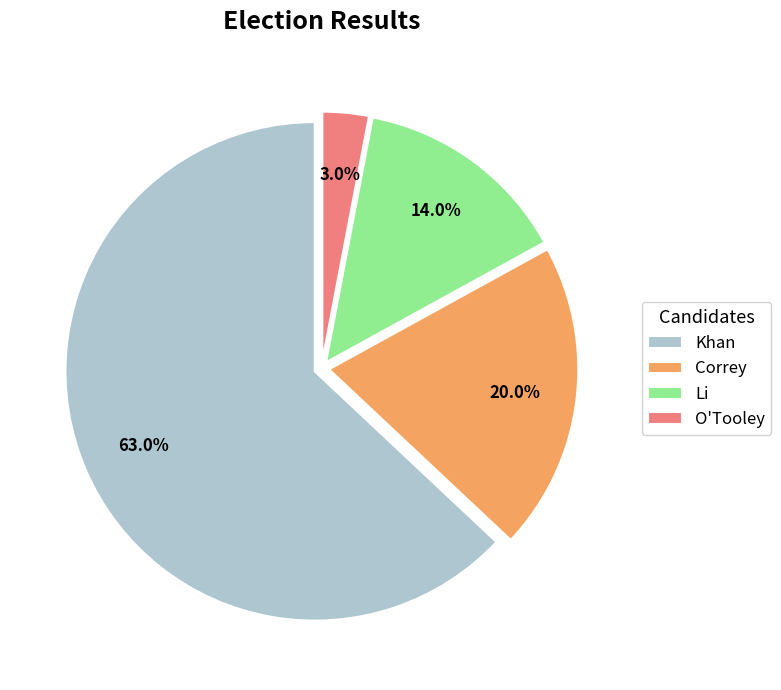

Is O'Tooley the majority of the pie?

No